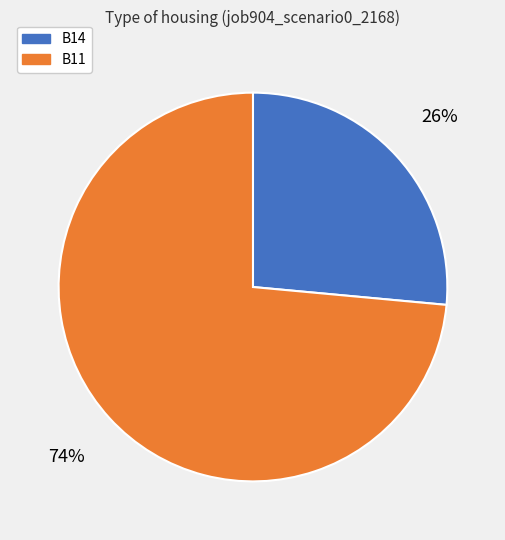

Does any single category account for the majority?

Yes